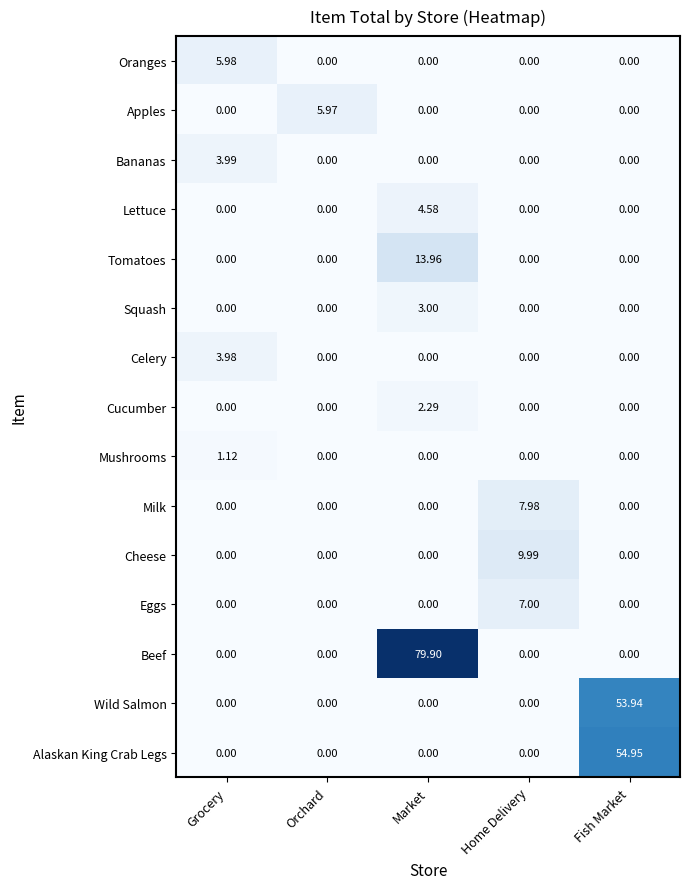

Which series has the widest spread of values?

Beef